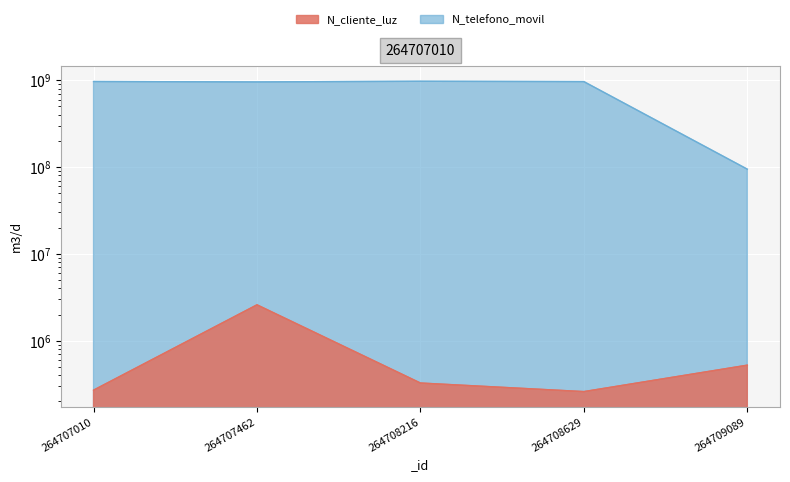

At how many categories does at least one series exceed 618454574?

4